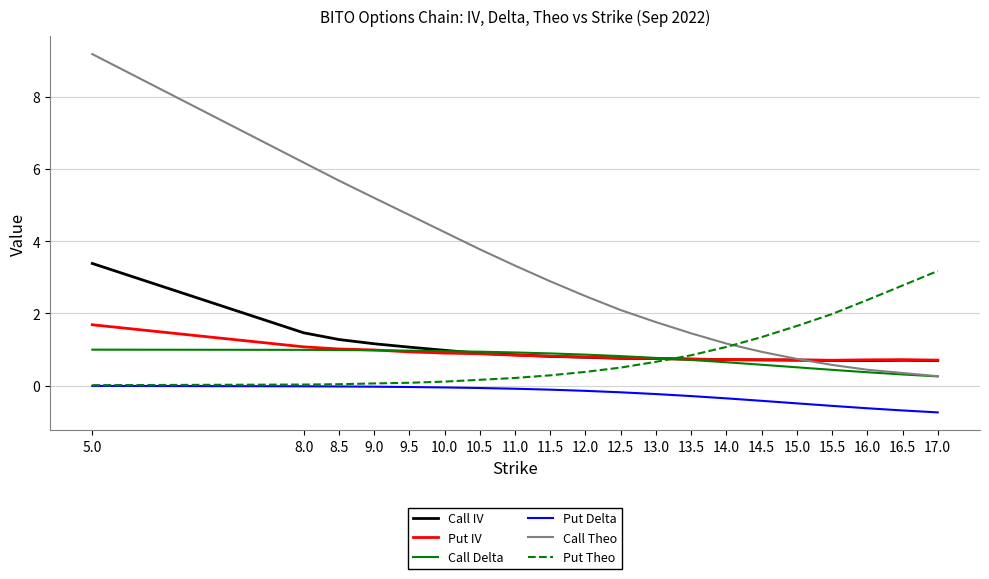

What is the total value across all series at 15.5?

3.9